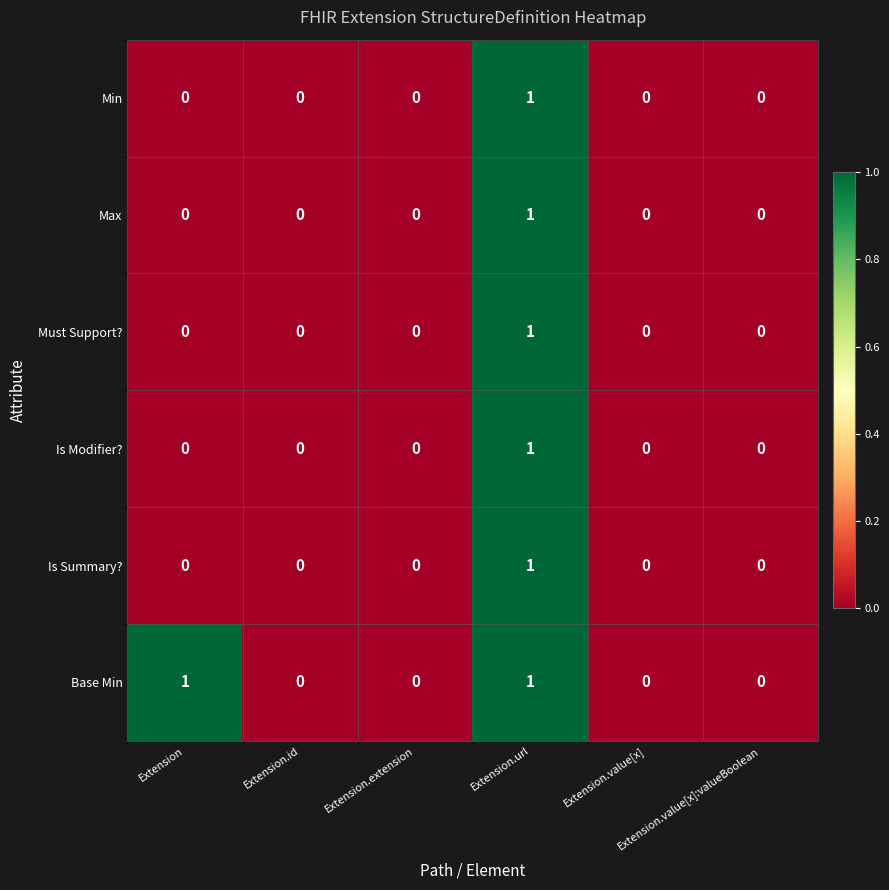

Count the Is Modifier? values in the range 0 to 1.

6